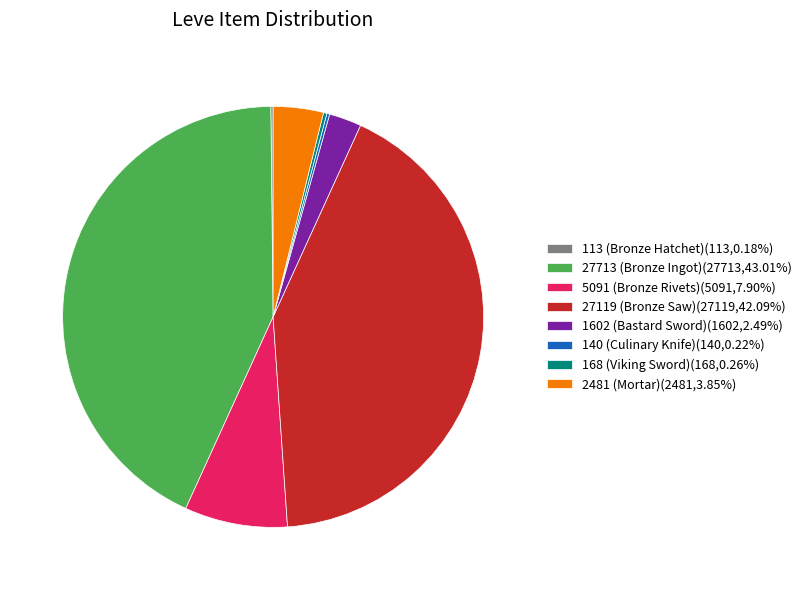

Is there any slice that represents more than half of the pie?

No